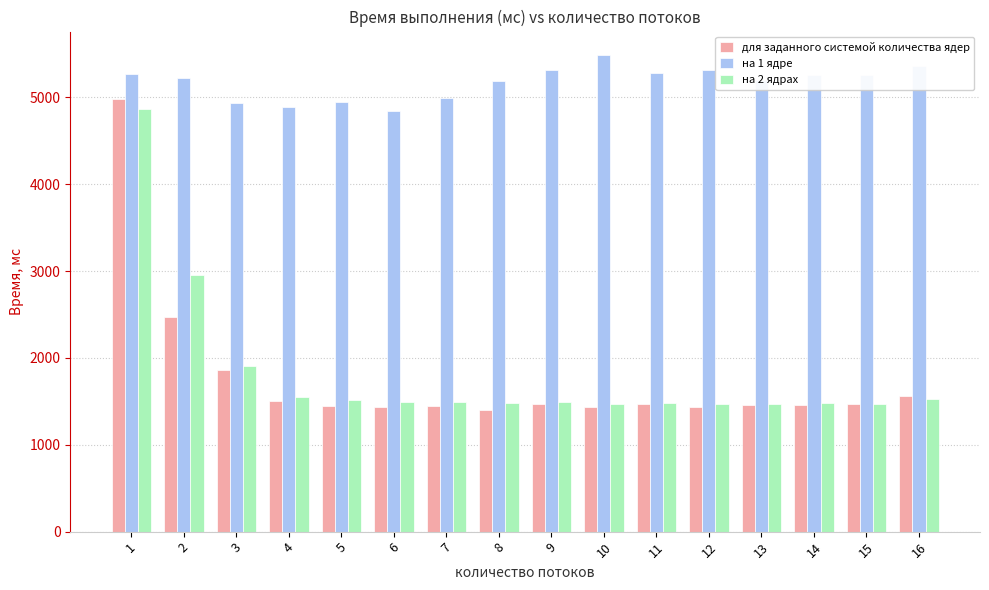

What is the highest value of the на 1 ядре series?

5483